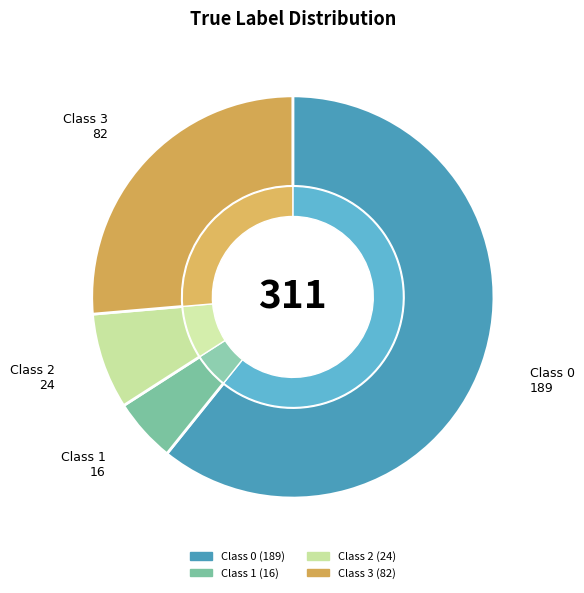

Rank the categories by value from highest to lowest.

0, 3, 2, 1